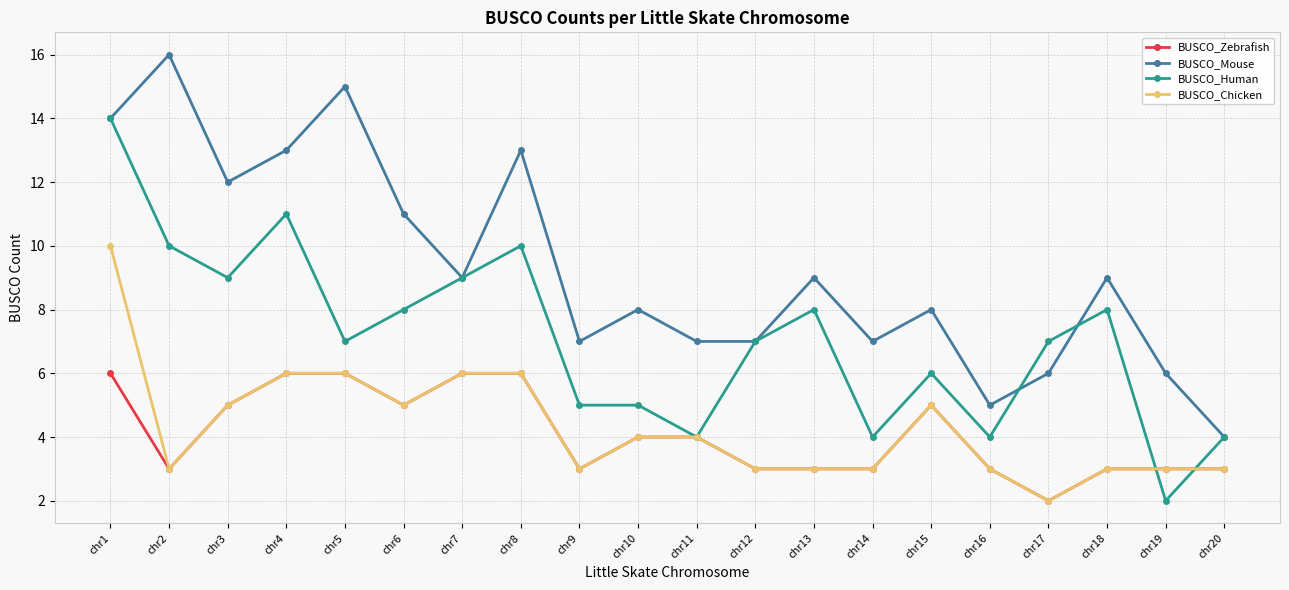

True or false: BUSCO_Mouse and BUSCO_Chicken cross at least once.

False